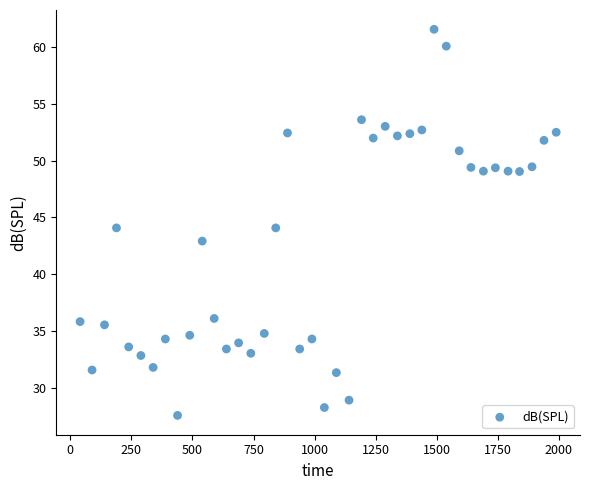

What is the range of Y values (max minus min)?

33.9